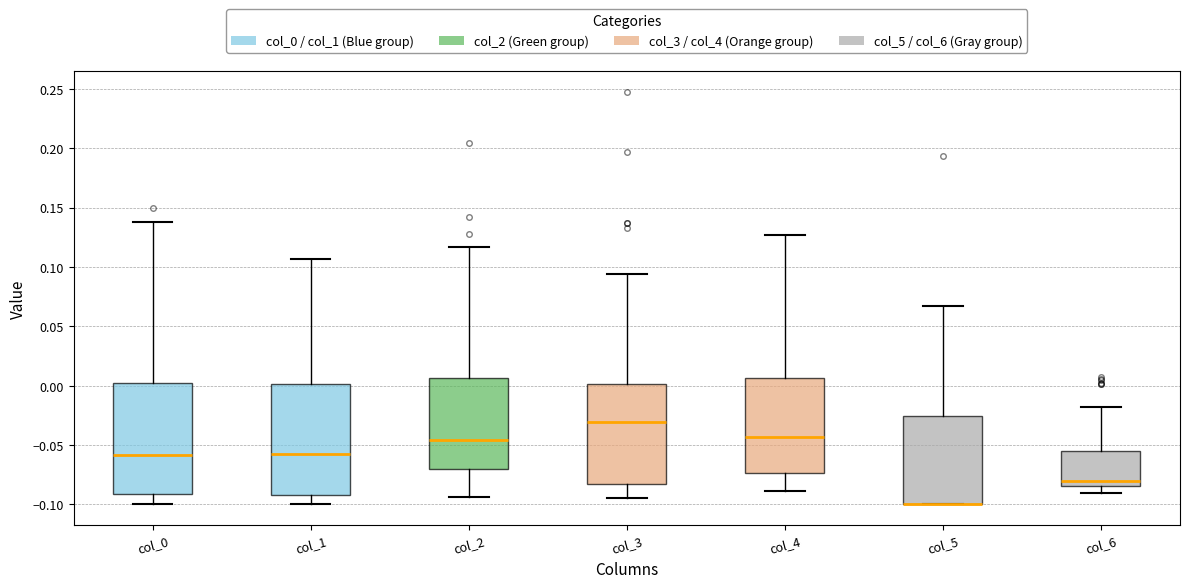

Where does the upper whisker of the box for col_1 end on the y-axis? The values are not printed on the chart, so give them approximately, as read against the axis.

0.105